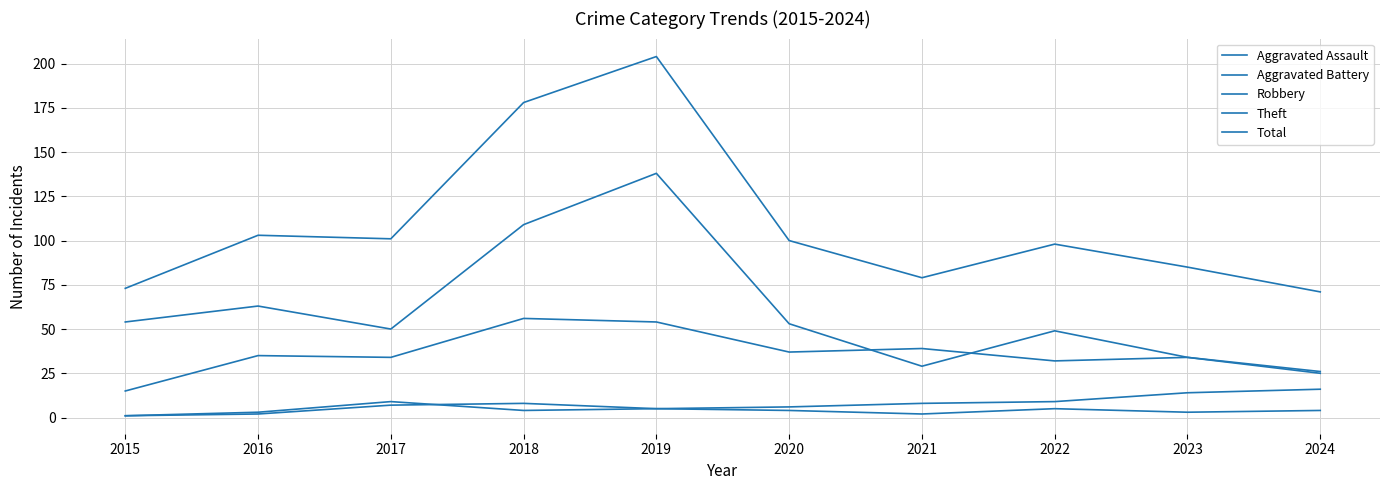

Does the chart have visible grid lines?

Yes